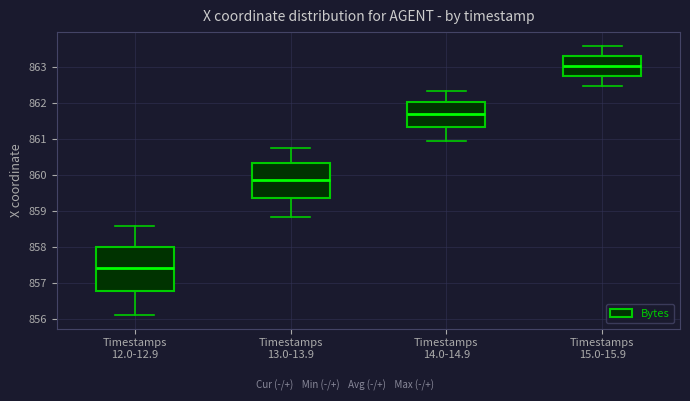

Which box has the lowest median line?

Timestamps 12.0-12.9